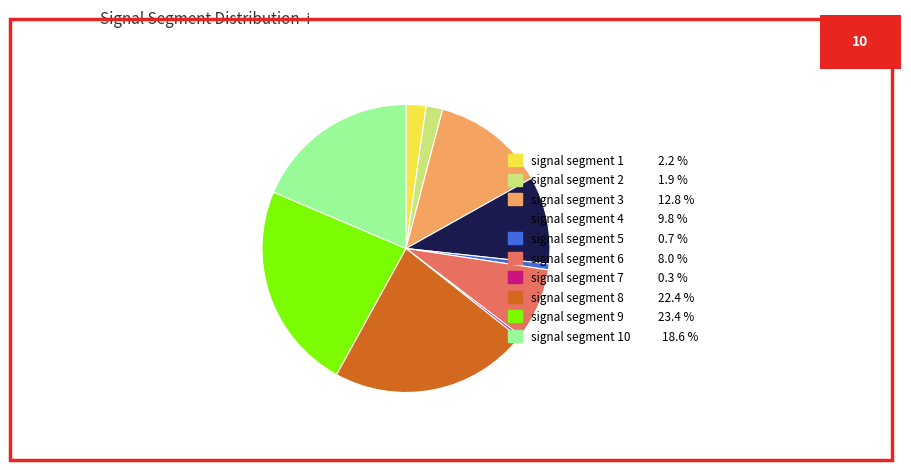

Is there any slice that represents more than half of the pie?

No